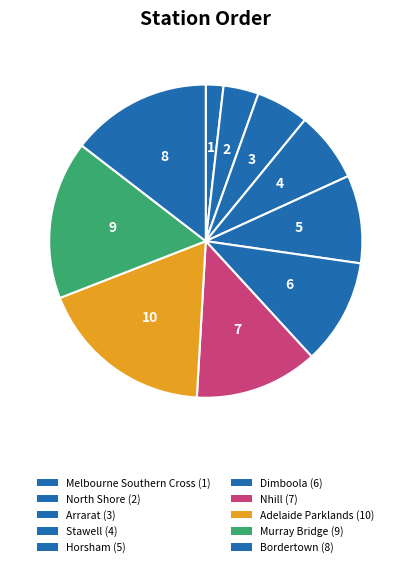

How many slices are in this pie chart?

10